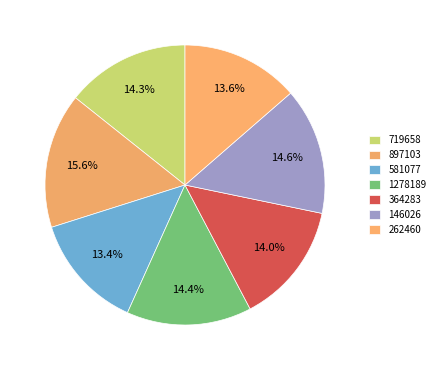

Count the number of slices in the pie.

7